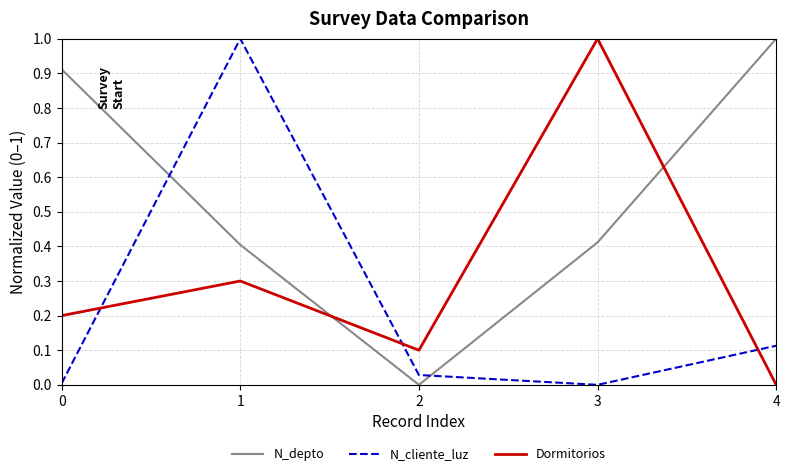

Does the chart have visible grid lines?

Yes